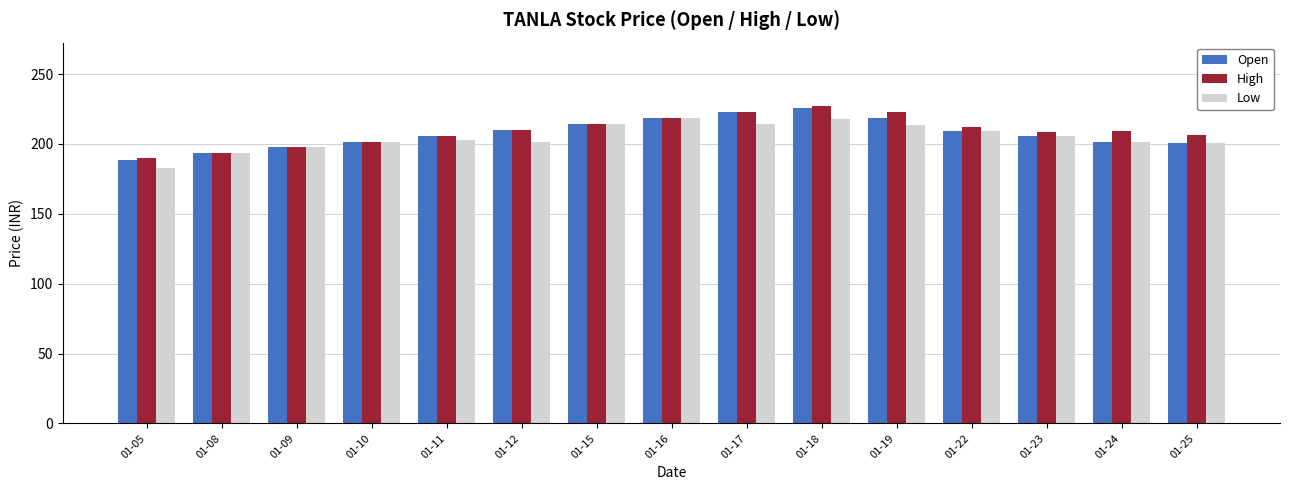

What is the sum of all High values?

3138.7